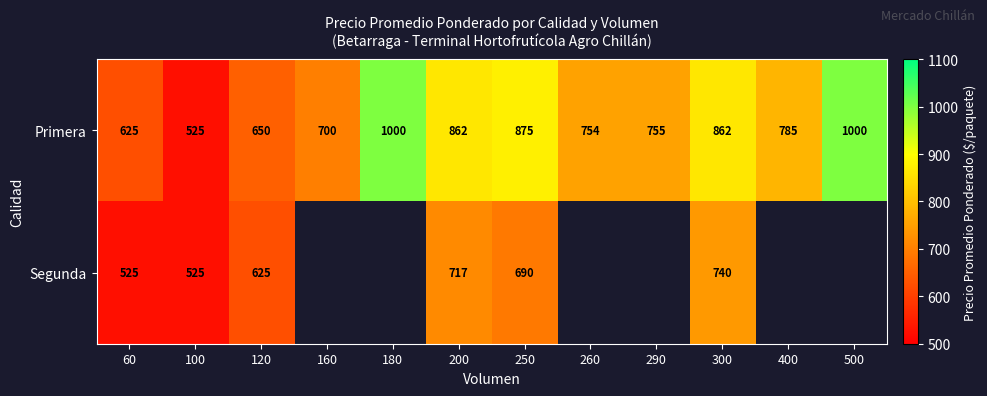

Is it true that Segunda equals 137 at 60?

False